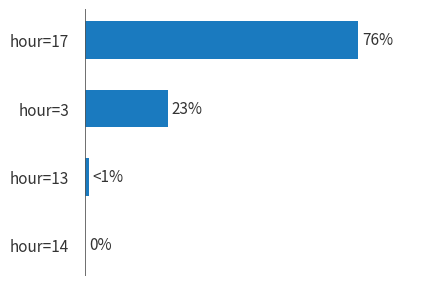

At which category does the chart reach its peak across all series?

hour=17